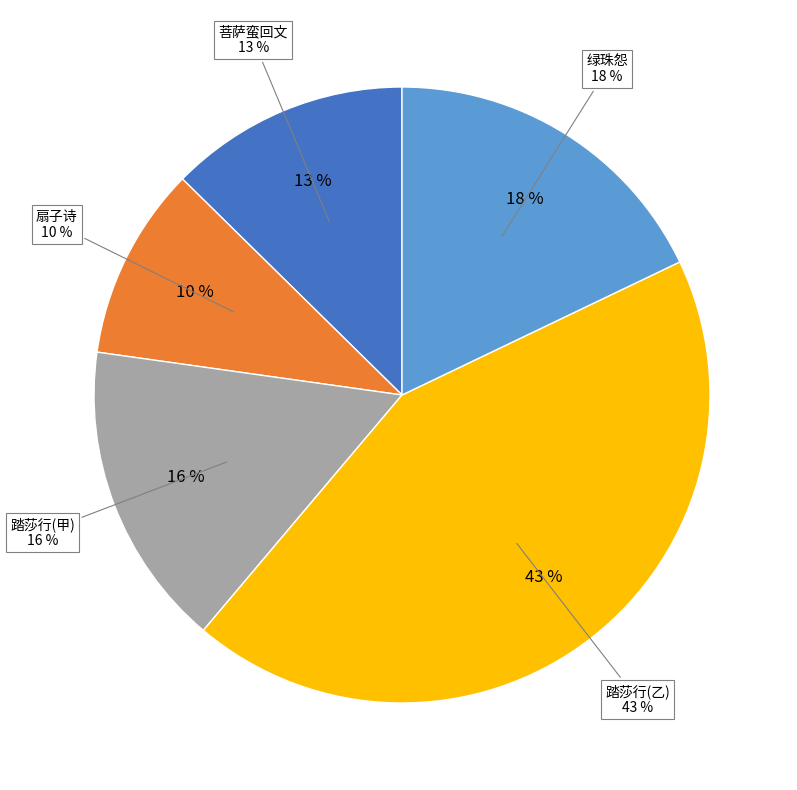

Which slice is the smallest?

扇子诗·乱红乱紫满林塘